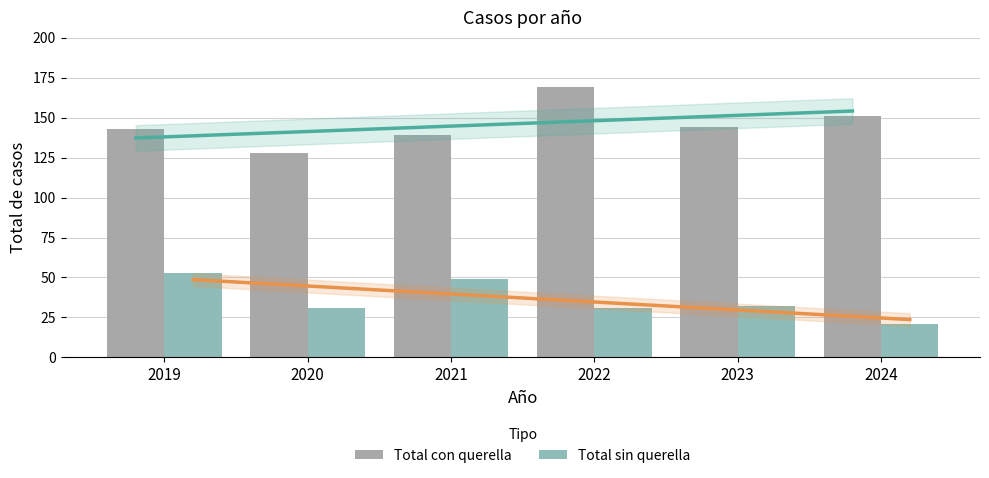

What is the difference between the second highest and minimum values in the Total sin querella series?

28